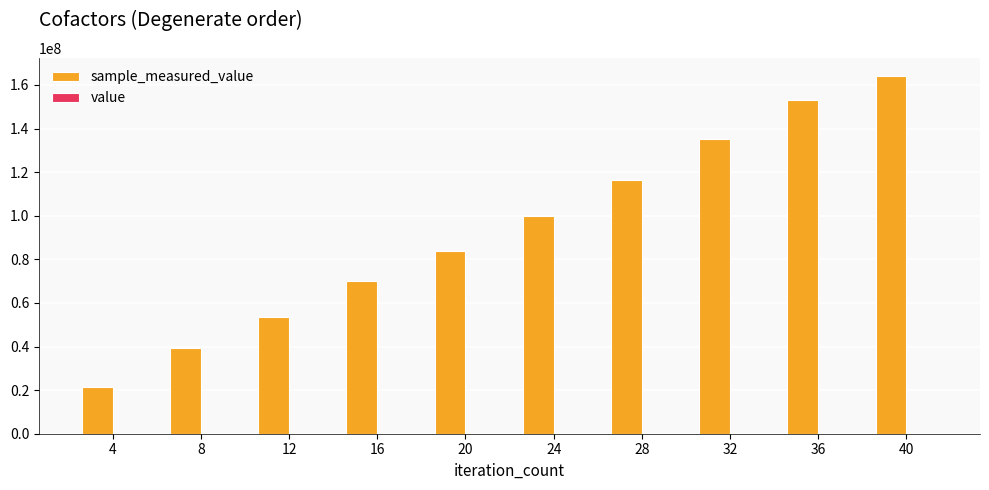

At which category is the sum across all series the highest?

40